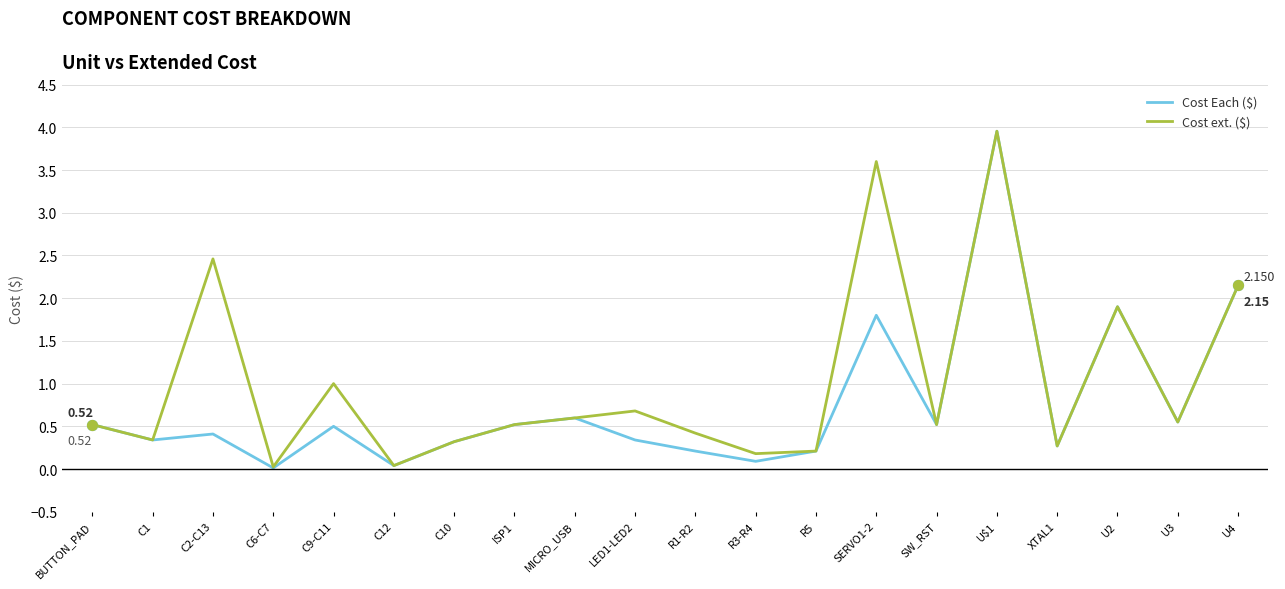

Which series has the largest range (max minus min)?

Cost Each ($)